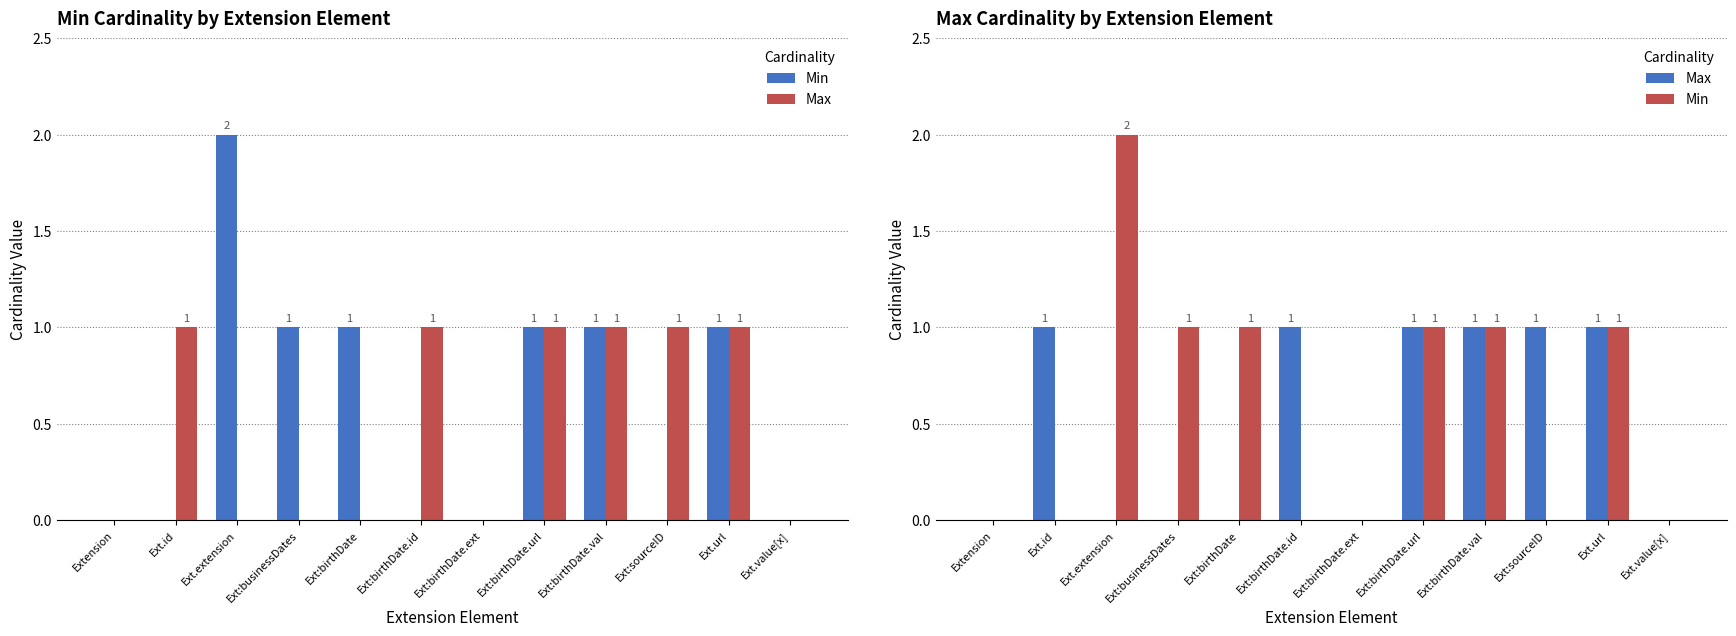

How many values in Min are above zero?

6